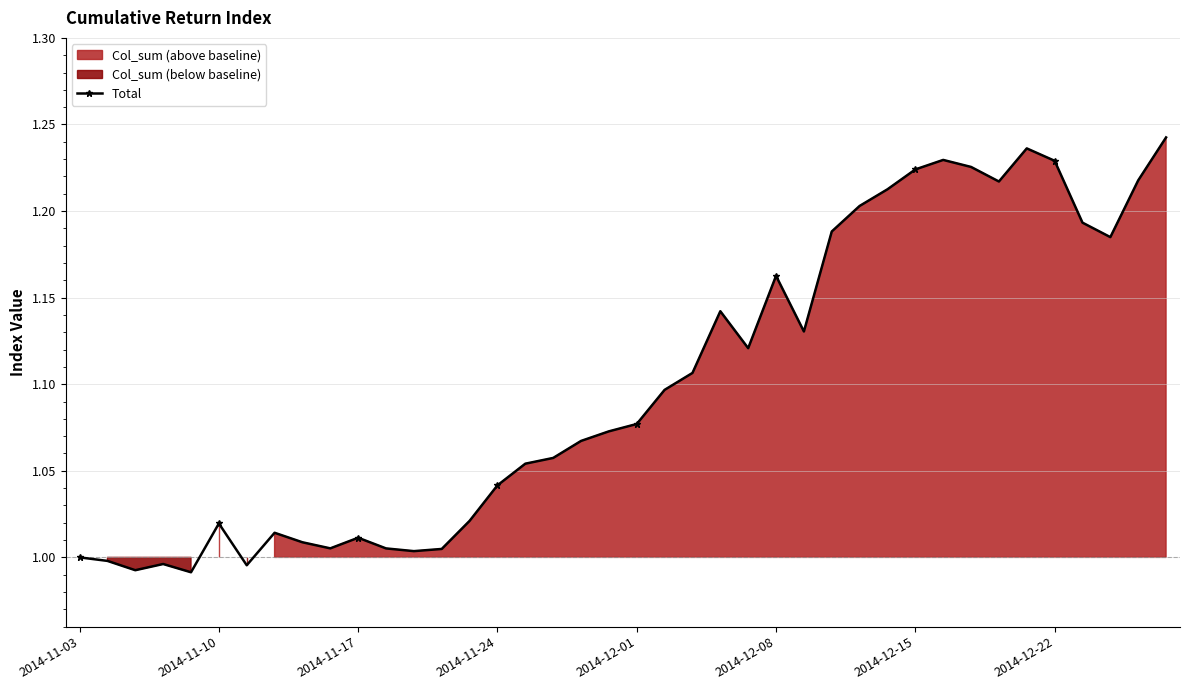

True or false: Total has more than 1 interior local peaks.

True